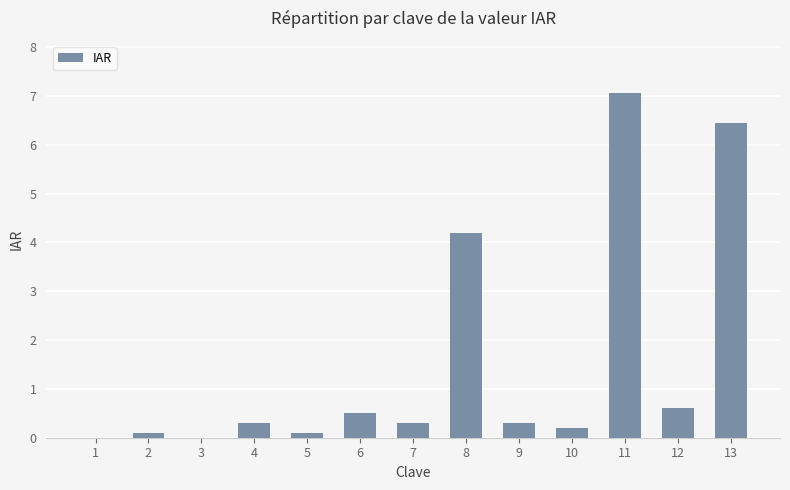

Reading left to right, extract all data points from this chart.

1=0.0	2=0.1	3=0.0	4=0.3	5=0.1	6=0.5	7=0.3	8=4.2	9=0.3	10=0.2	11=7.1	12=0.6	13=6.5